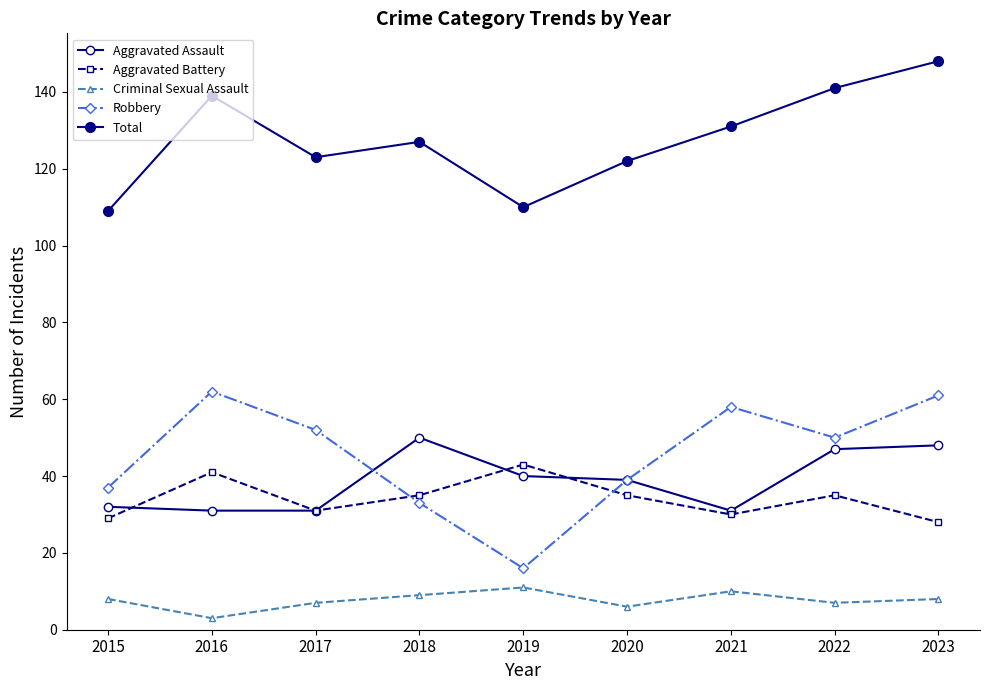

The Aggravated Assault series shows 69 at 2019. True or false?

False